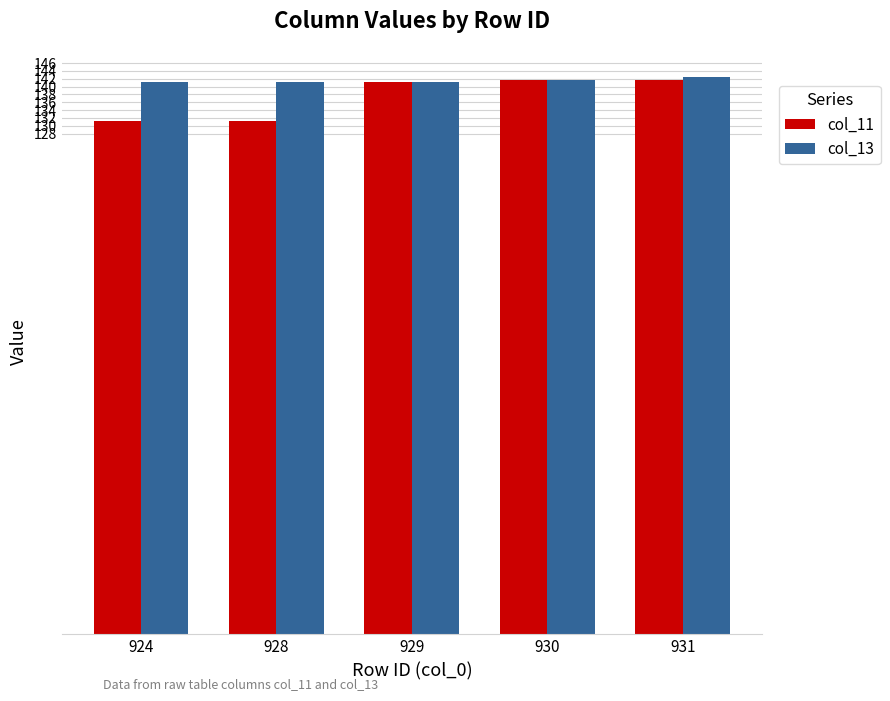

What value does the col_11 series have at 931?

141.6